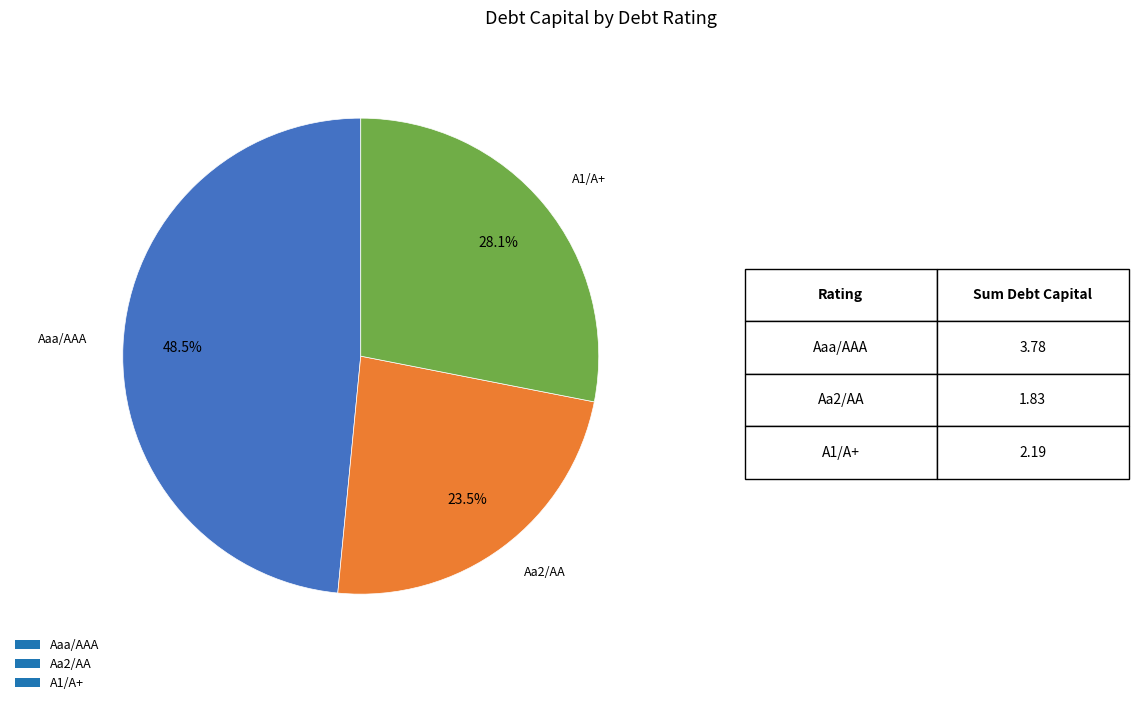

Is Aaa/AAA the majority of the pie?

No